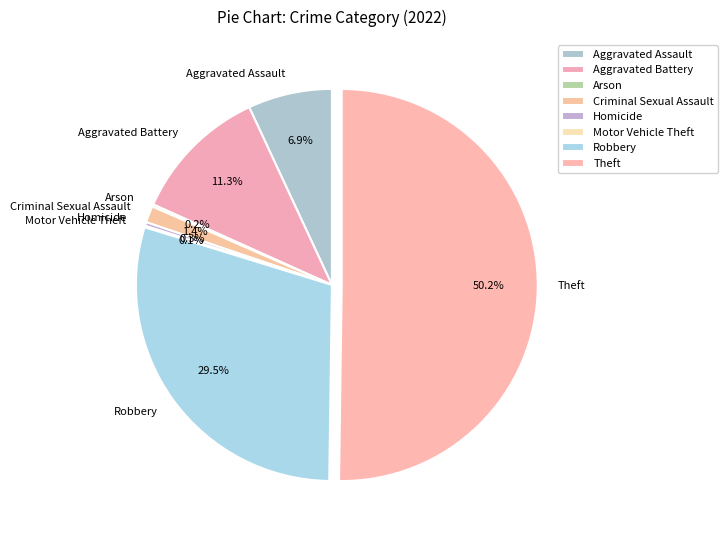

To the nearest percent, what is the average slice percentage?

12%